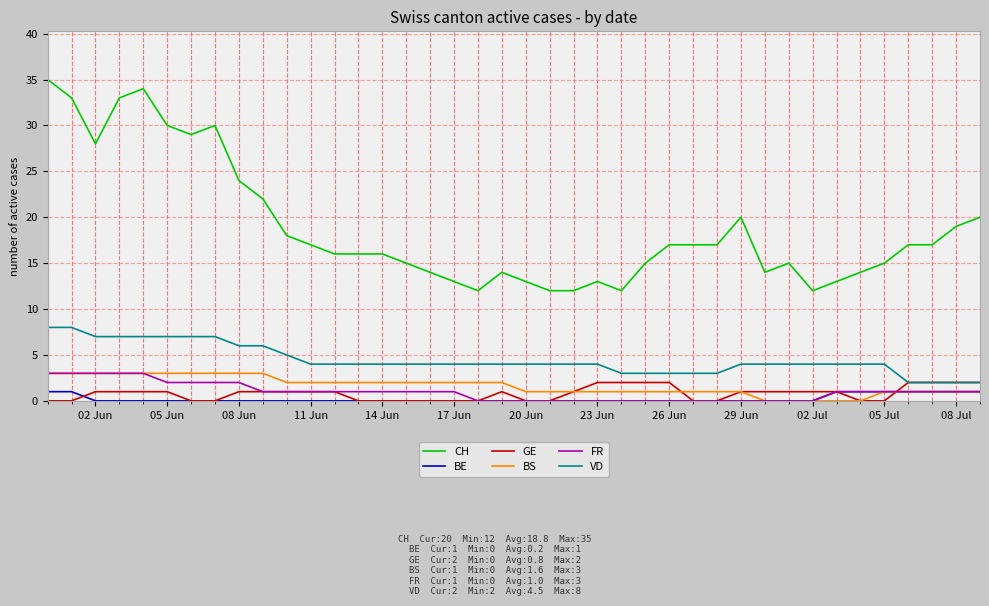

How many lines are shown in the chart?

6